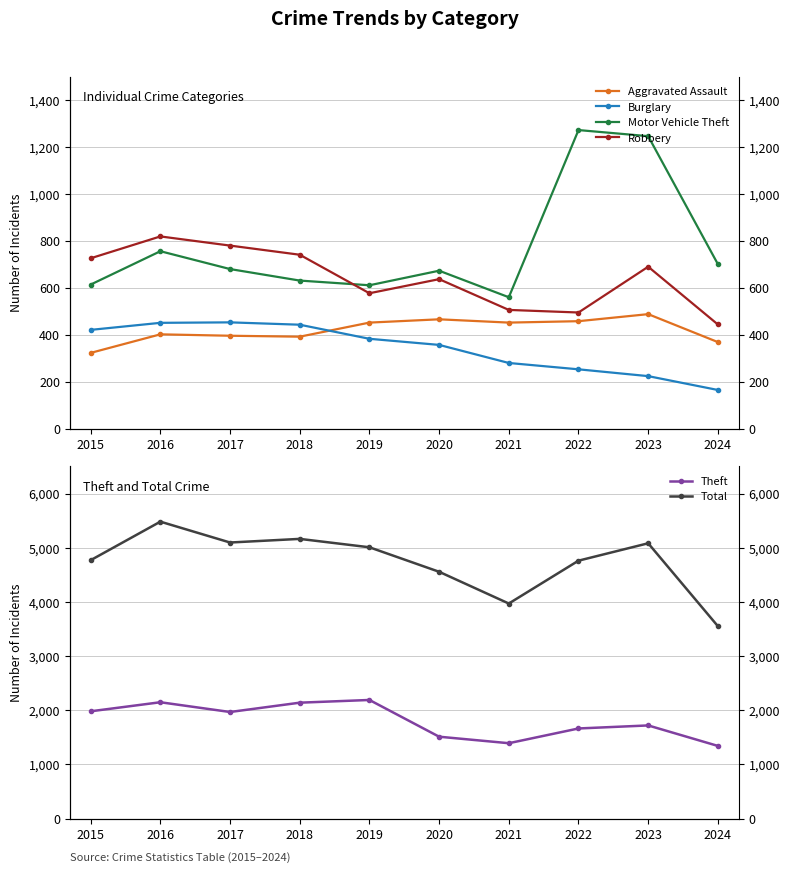

Which category has the highest value in the Aggravated Assault series?

2023